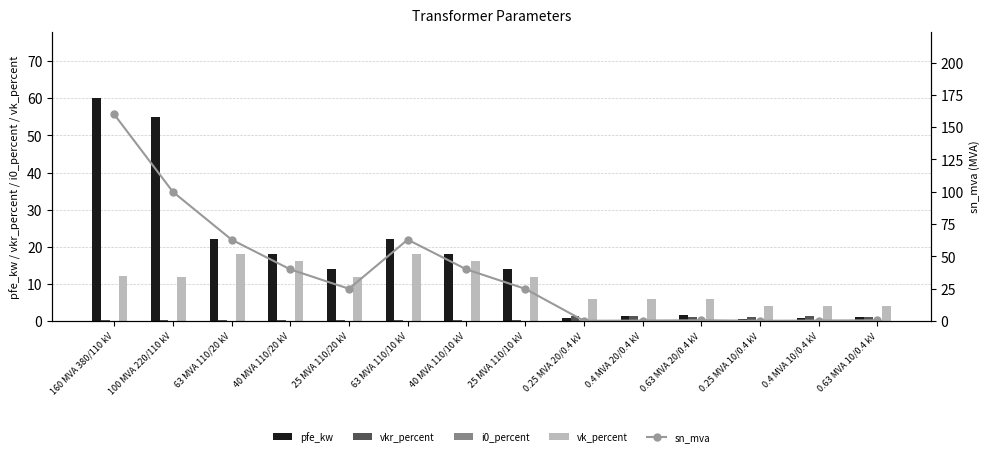

Reading left to right, transcribe all the data shown in this chart.

pfe_kw: 60.0	55.0	22.0	18.0	14.0	22.0	18.0	14.0	0.8	1.4	1.6	0.6	0.9	1.2
vkr_percent: 0.2	0.3	0.3	0.3	0.4	0.3	0.3	0.4	1.4	1.4	1.2	1.2	1.3	1.1
i0_percent: 0.1	0.1	0.0	0.1	0.1	0.0	0.1	0.1	0.3	0.3	0.3	0.2	0.2	0.2
vk_percent: 12.2	12.0	18.0	16.2	12.0	18.0	16.2	12.0	6.0	6.0	6.0	4.0	4.0	4.0
sn_mva: 160.0	100.0	63.0	40.0	25.0	63.0	40.0	25.0	0.2	0.4	0.6	0.2	0.4	0.6